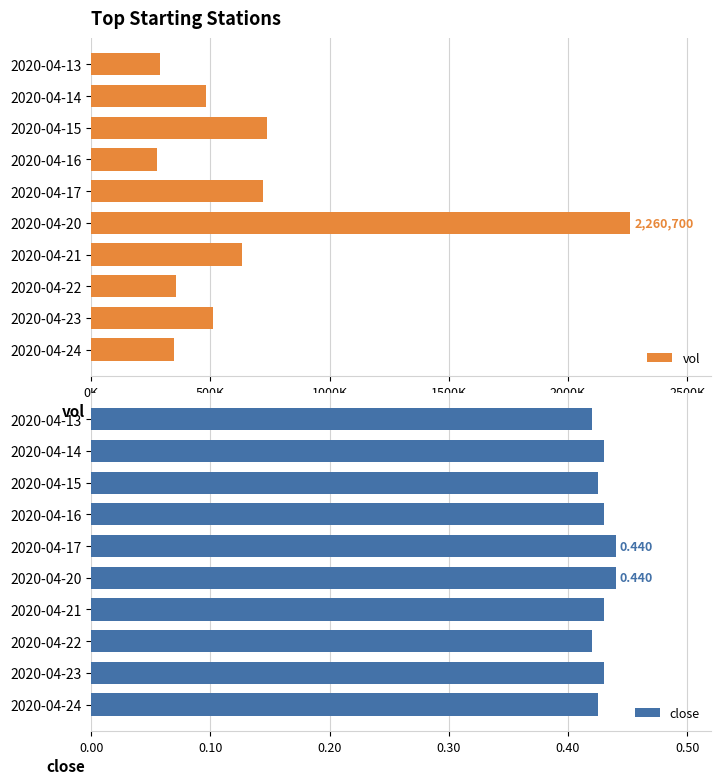

Is it true that close equals 0.4 at 2020-04-15?

True